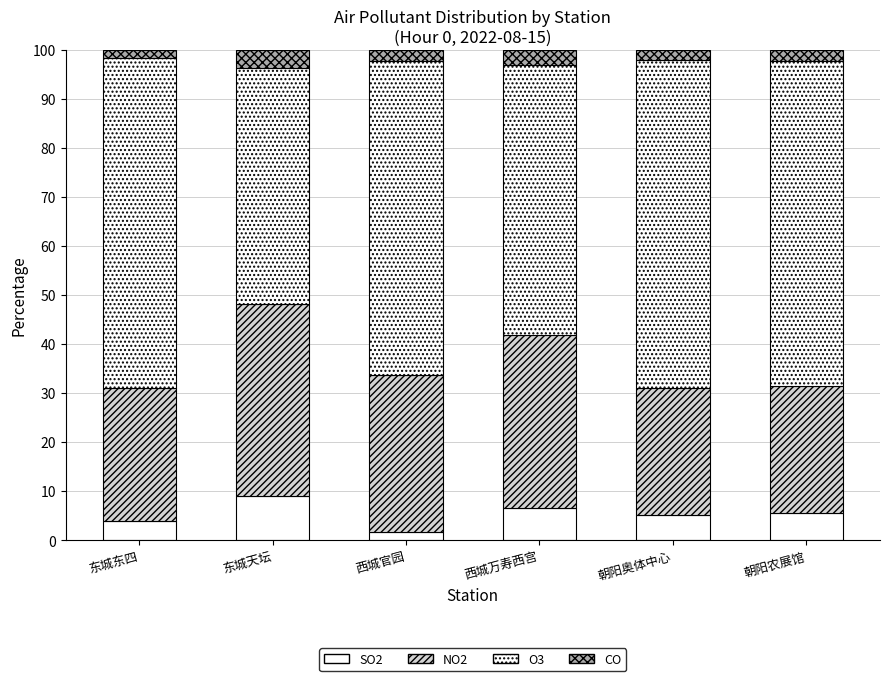

At which label is CO closest to 2?

朝阳奥体中心